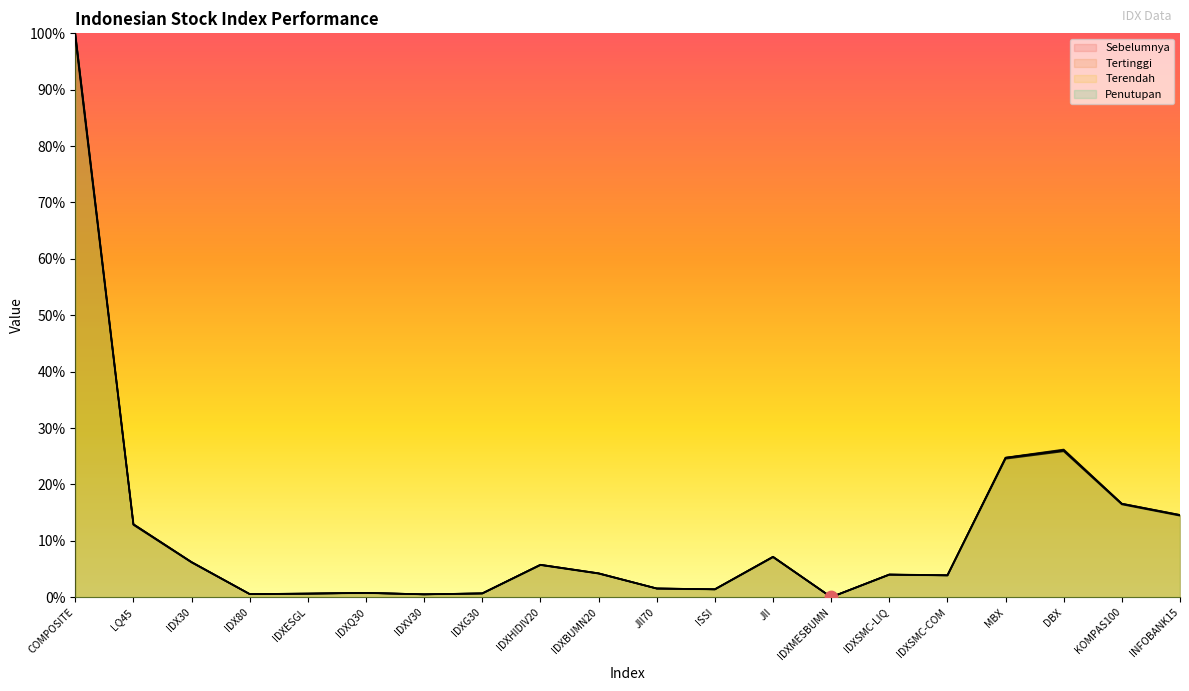

What is the total value across all series at IDXSMC-COM?

0.2